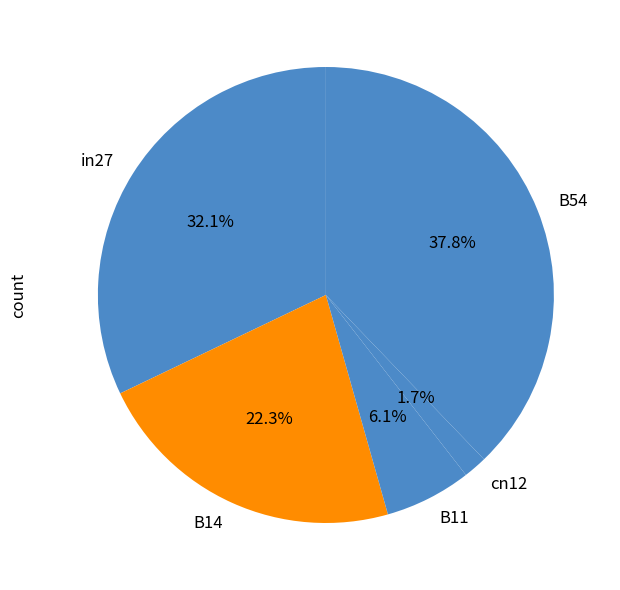

Which slice is the smallest?

cn12